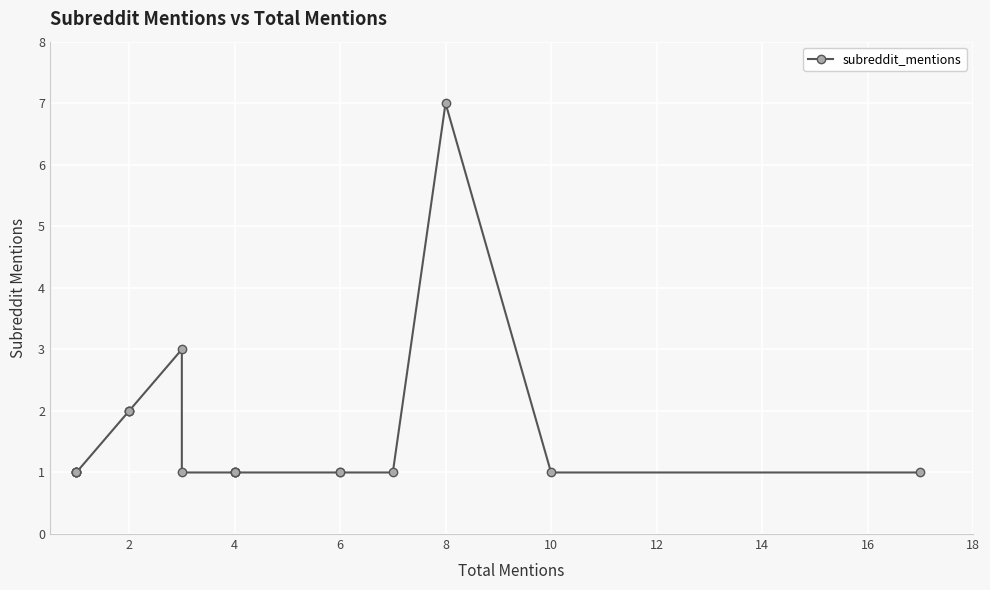

True or false: the data has more than 0 interior local peaks.

True